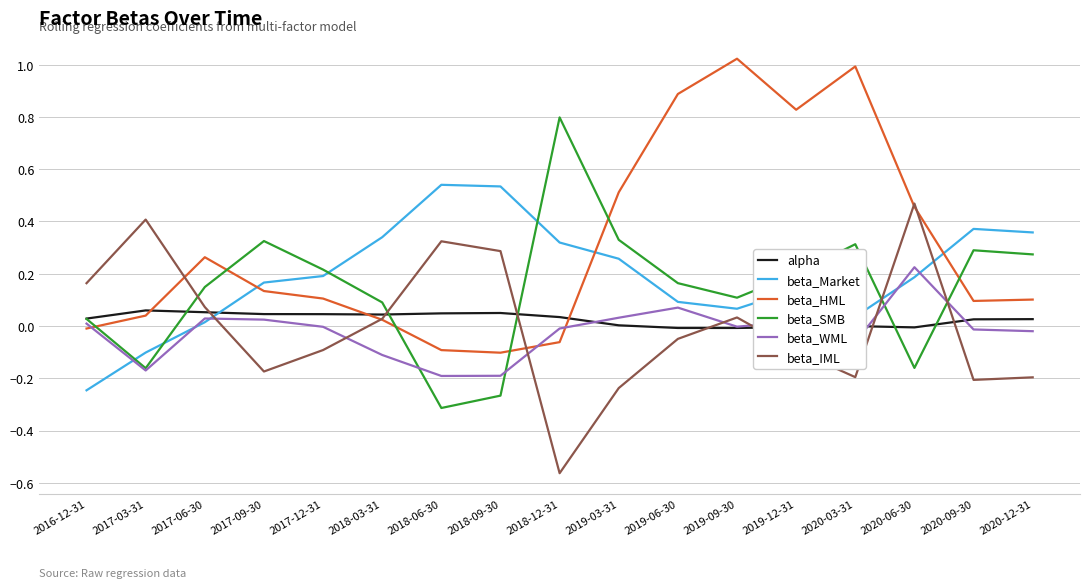

After their last crossing, which series has the higher values: beta_Market or beta_SMB?

beta_Market